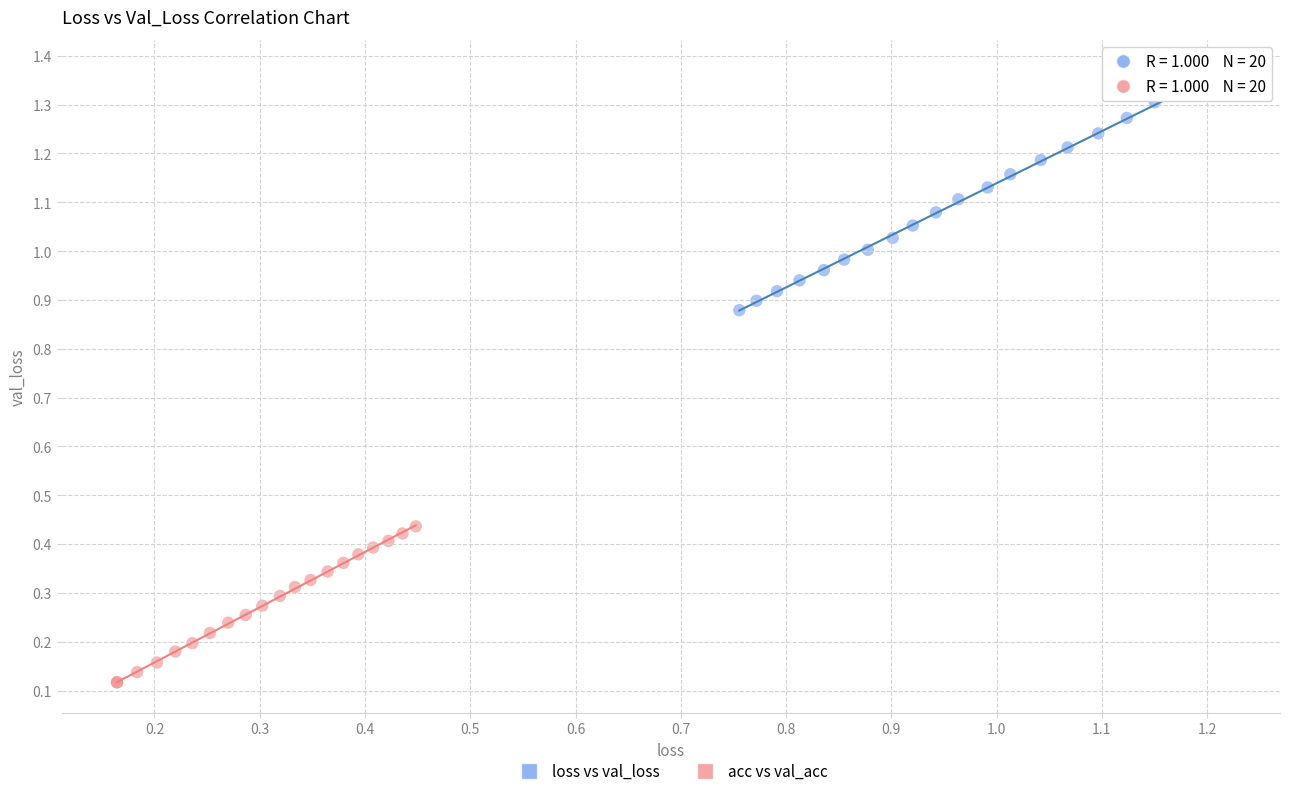

What are all the series names shown in the legend?

loss vs val_loss, acc vs val_acc